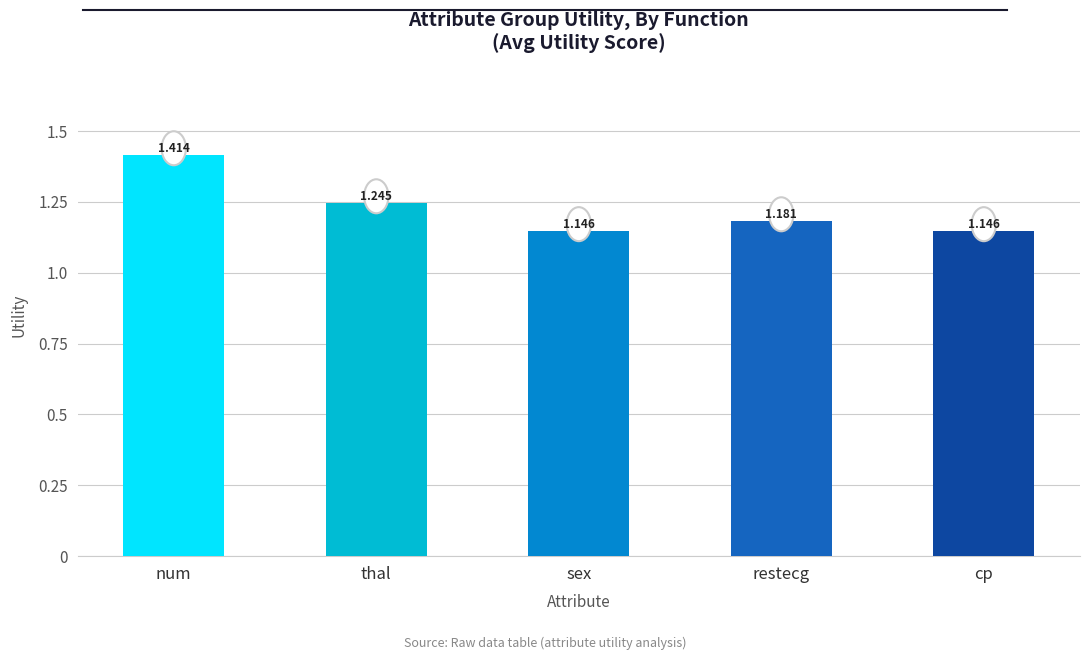

What is the difference between the maximum and second lowest values?

0.3